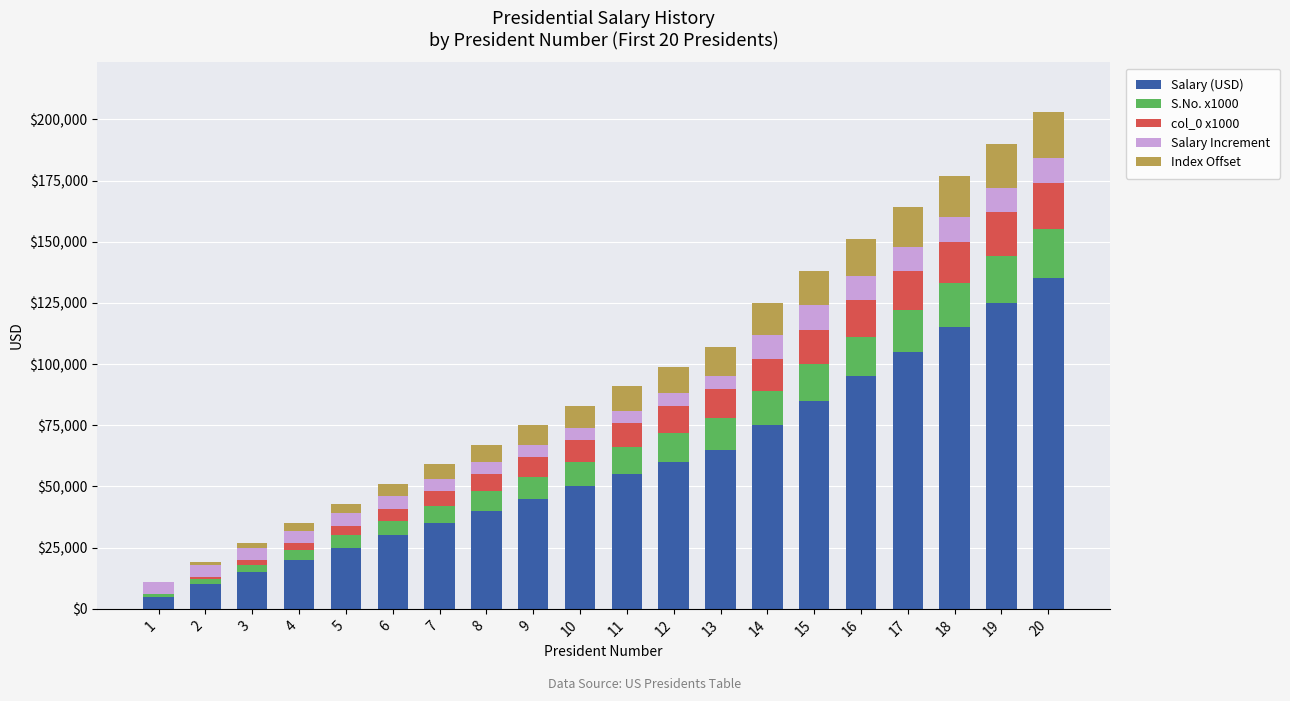

What is the difference between the S.No. x1000 values at 10 and 9?

1000